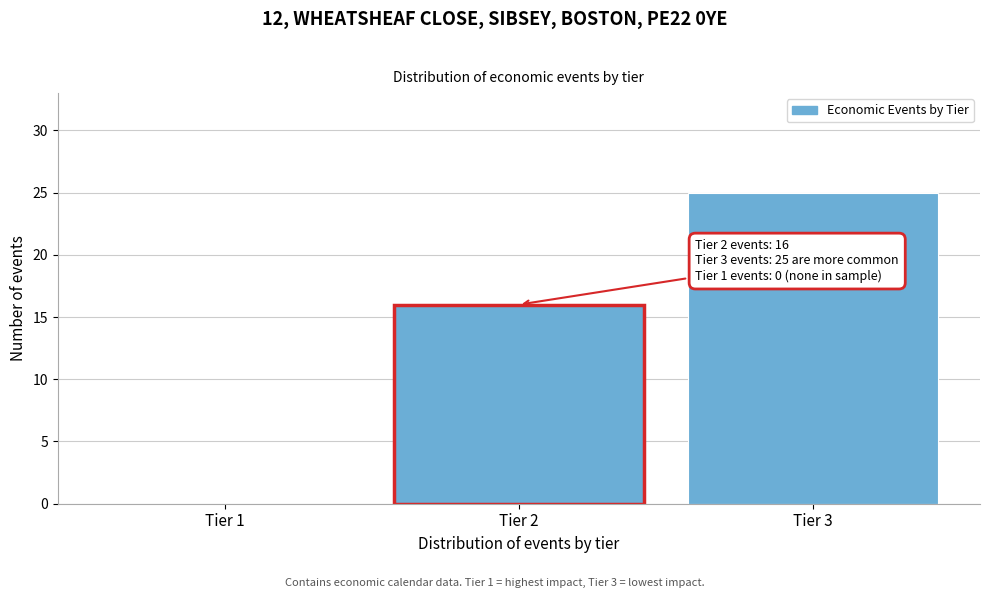

Reading left to right, list all the values displayed in this chart.

Tier 1=0	Tier 2=16	Tier 3=25